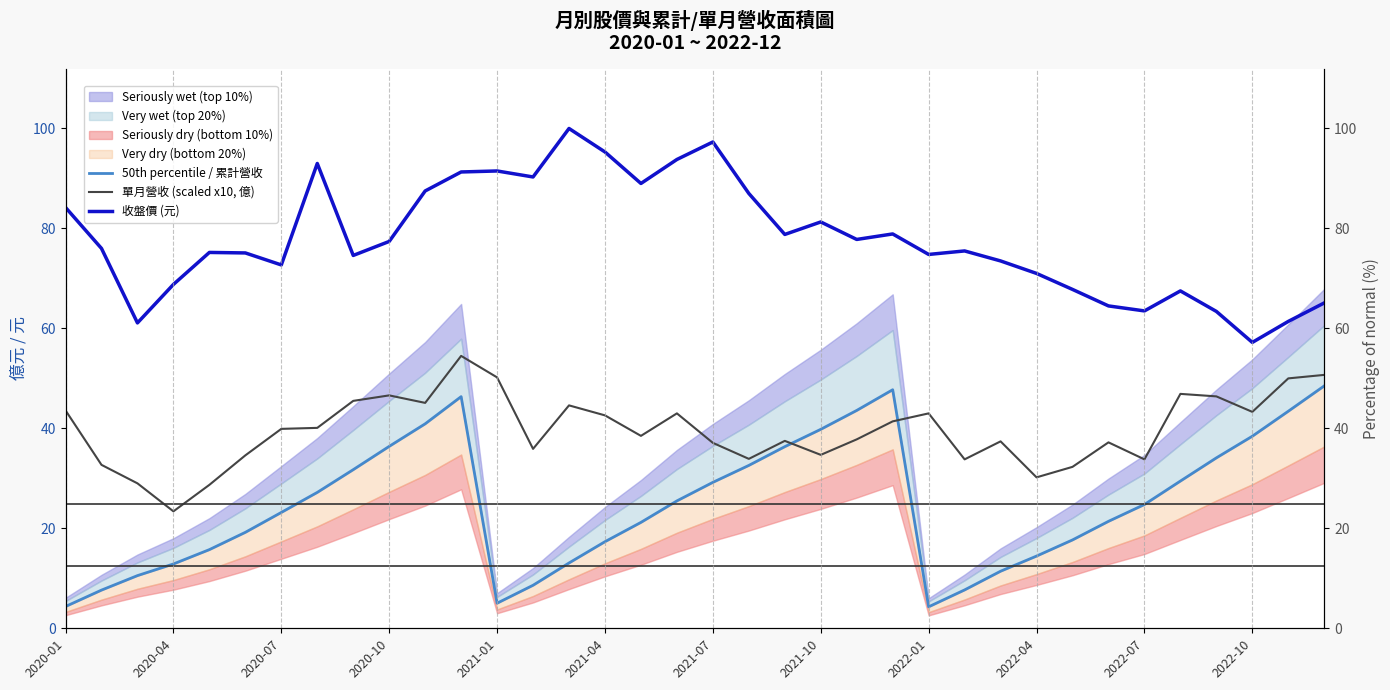

Which series ends up on top after the final intersection of 單月營收 (scaled x10, 億) and 50th percentile / 累計營收?

單月營收 (scaled x10, 億)